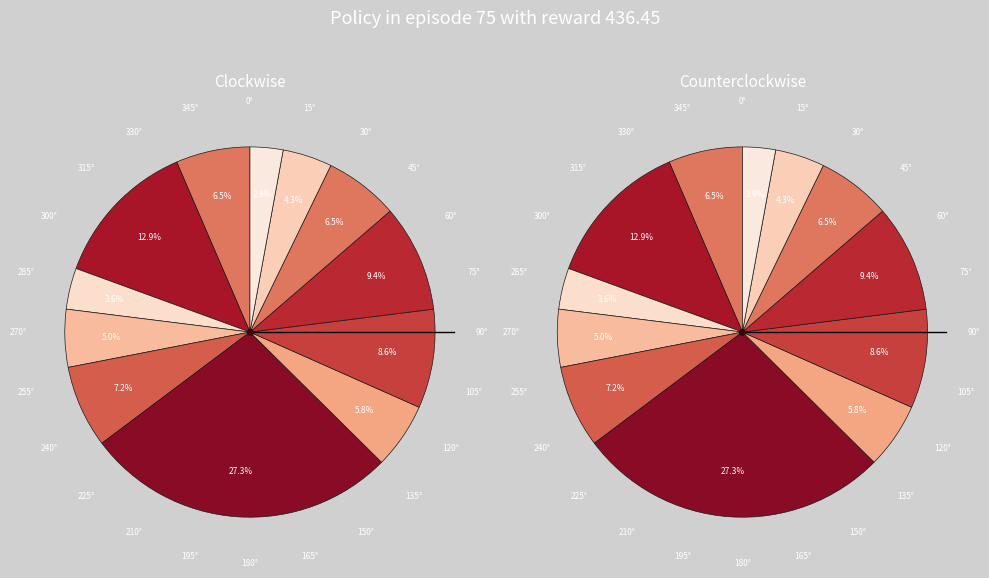

Is 2020-01-07 the majority of the pie?

No